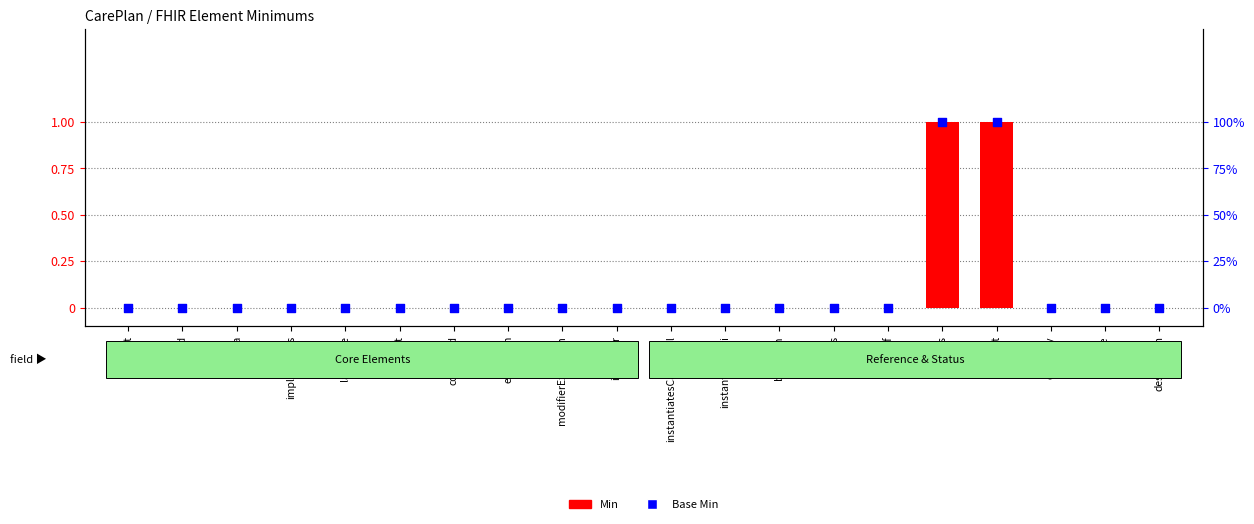

At how many categories does at least one series exceed 0?

2